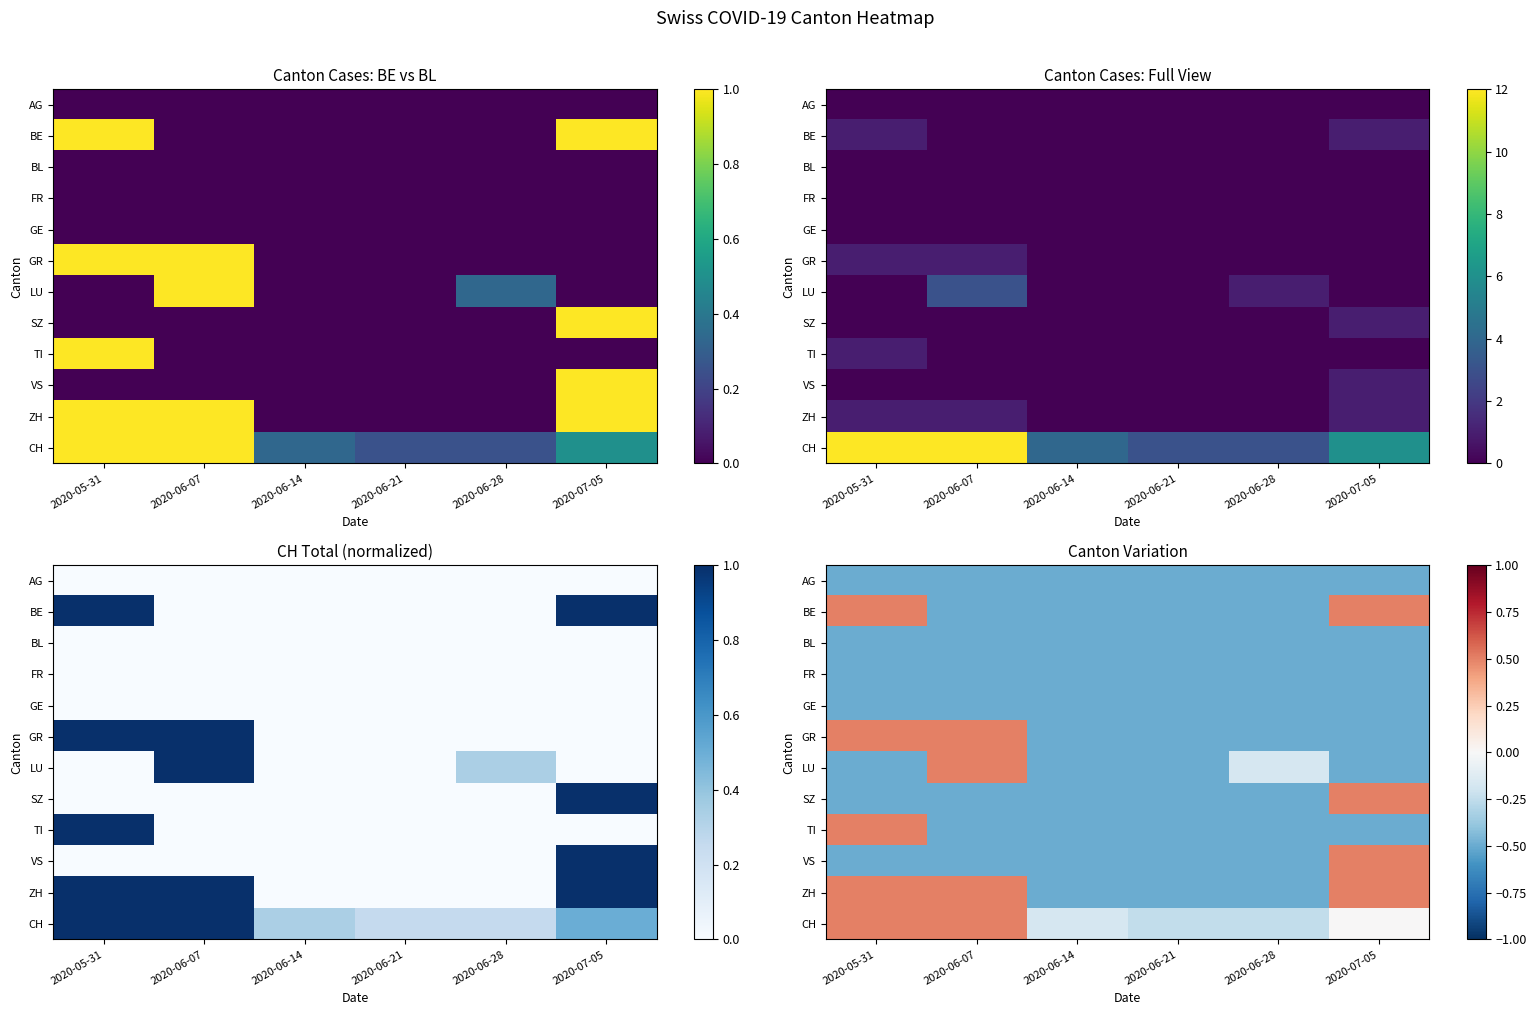

How many values in the VS series exceed 0?

1